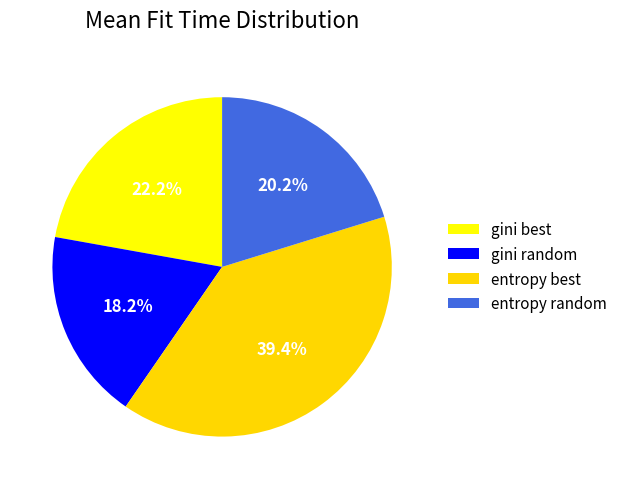

Count the number of slices in the pie.

4